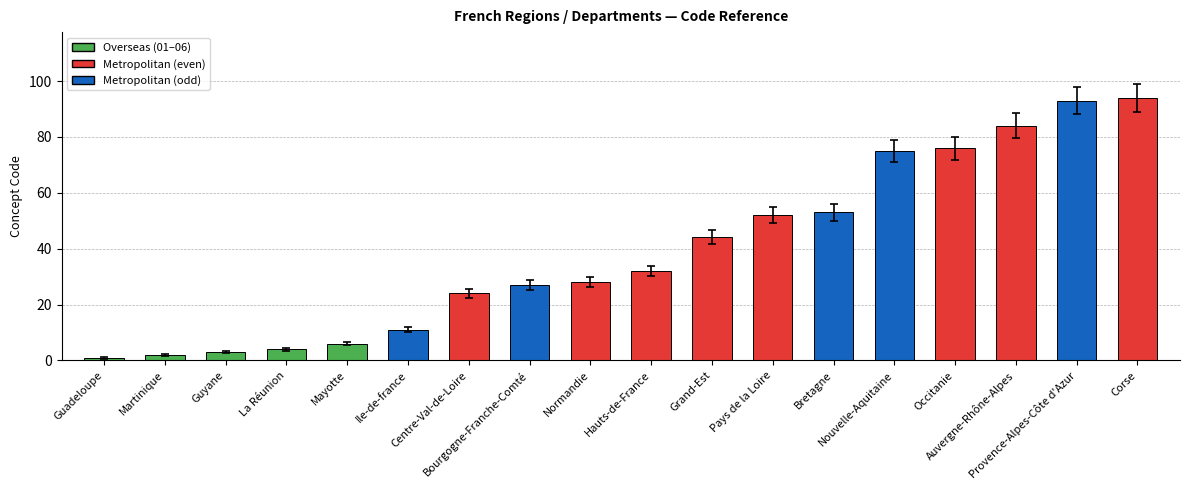

What is the label of the 10th bar from the right?

Normandie